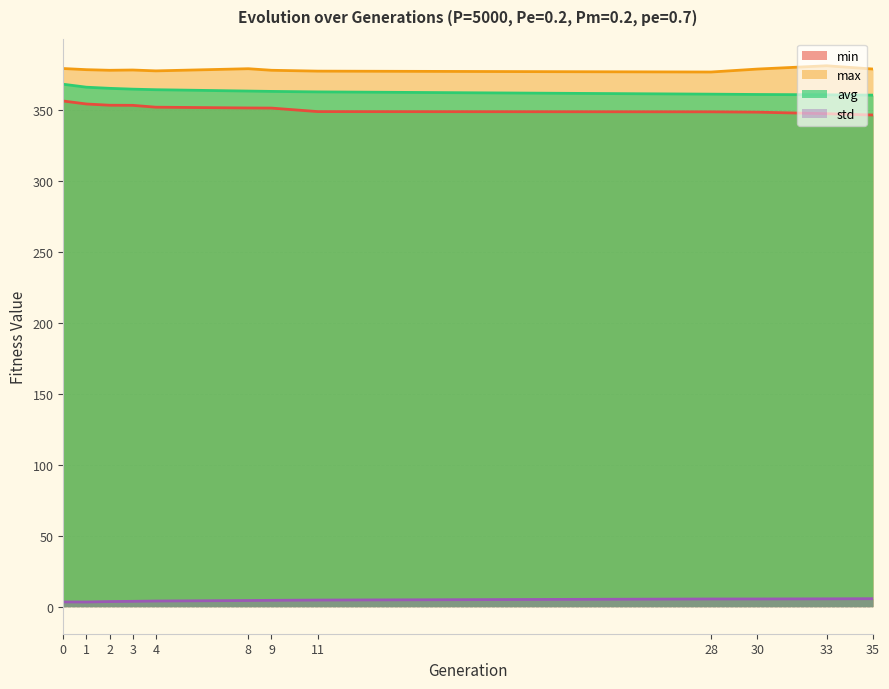

What is the sum of the std values at 30 and 35?

11.1